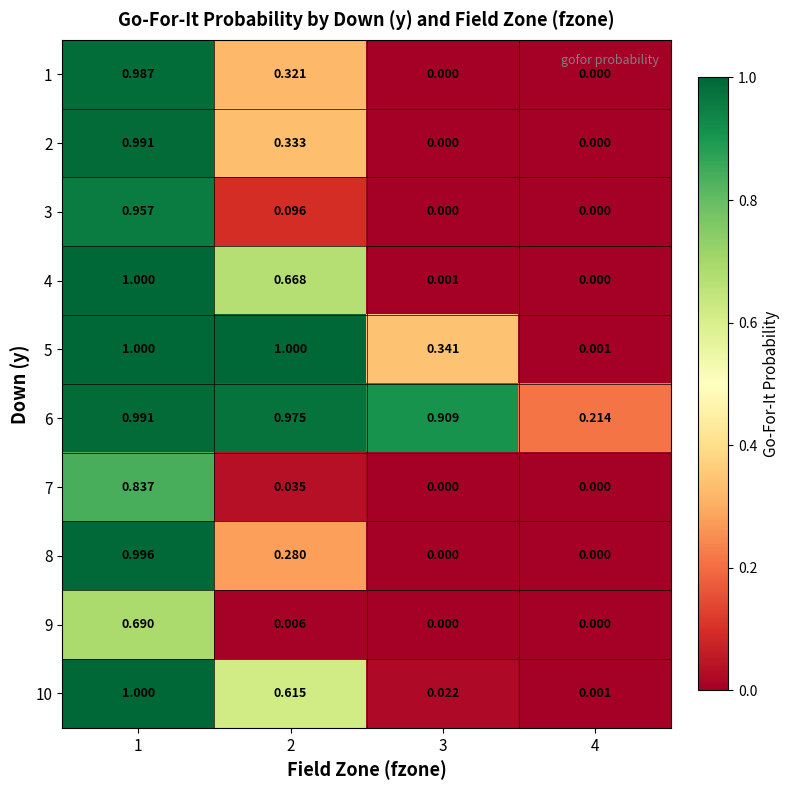

How many data points does each series have?

4